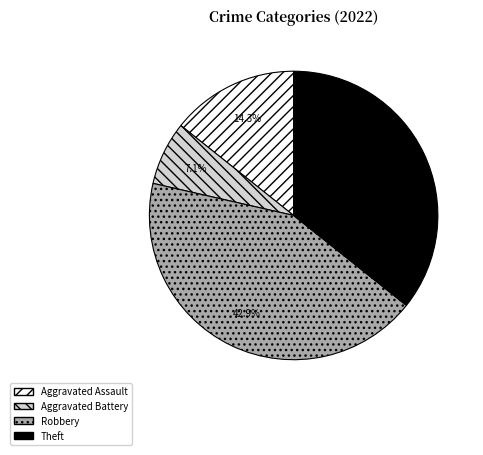

To the nearest percent, what portion does Aggravated Battery represent?

7%